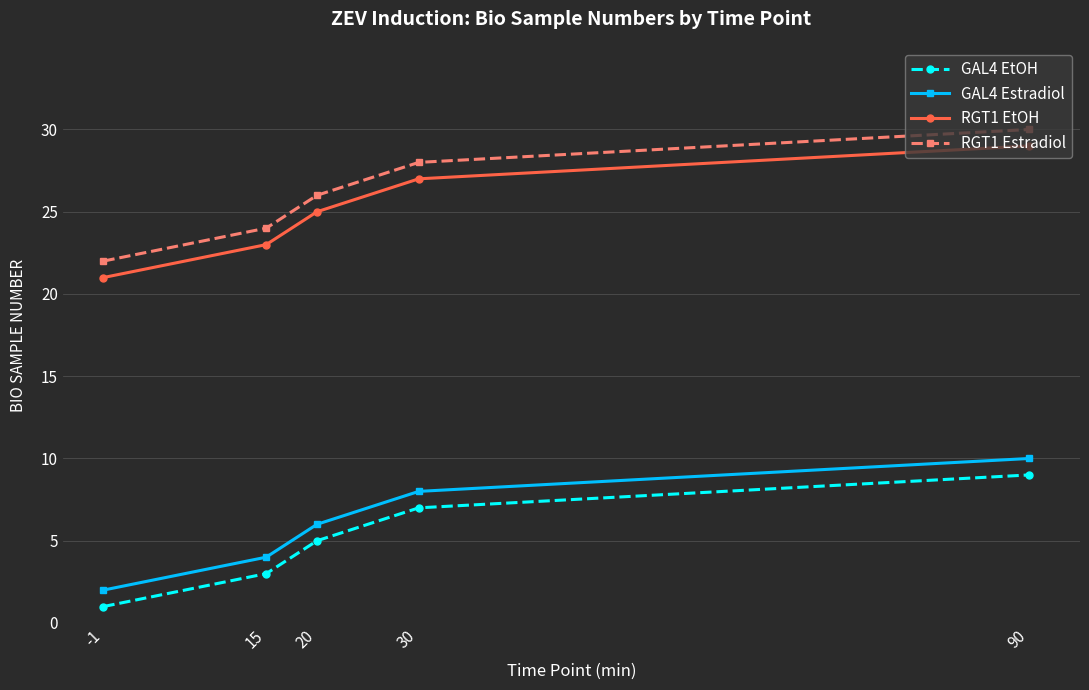

True or false: RGT1 Estradiol and GAL4 Estradiol intersect in this chart.

False